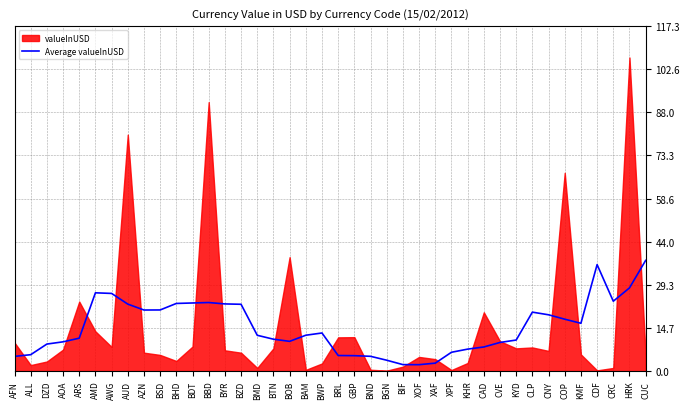

What value does the Average valueInUSD series have at CVE?

9.7